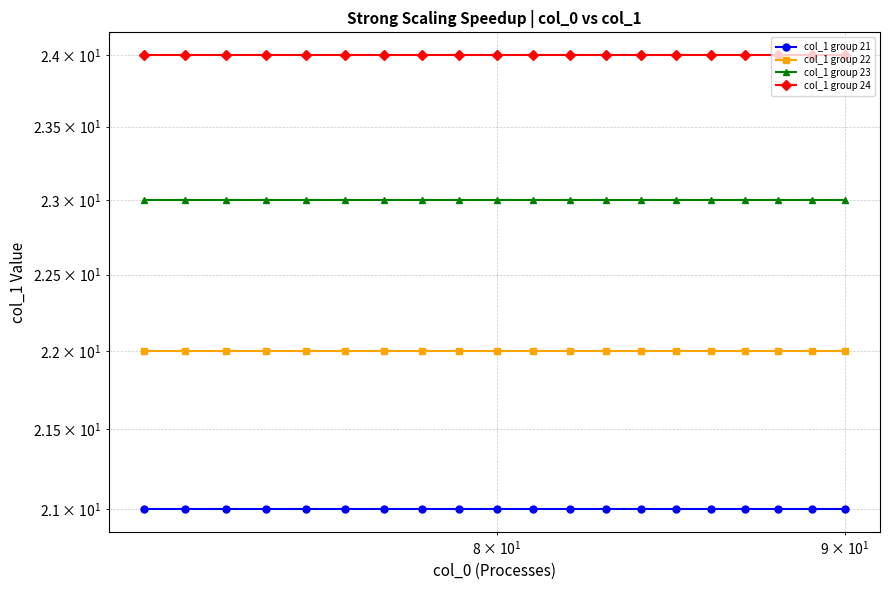

True or false: col_1 group 23 and col_1 group 22 intersect in this chart.

False